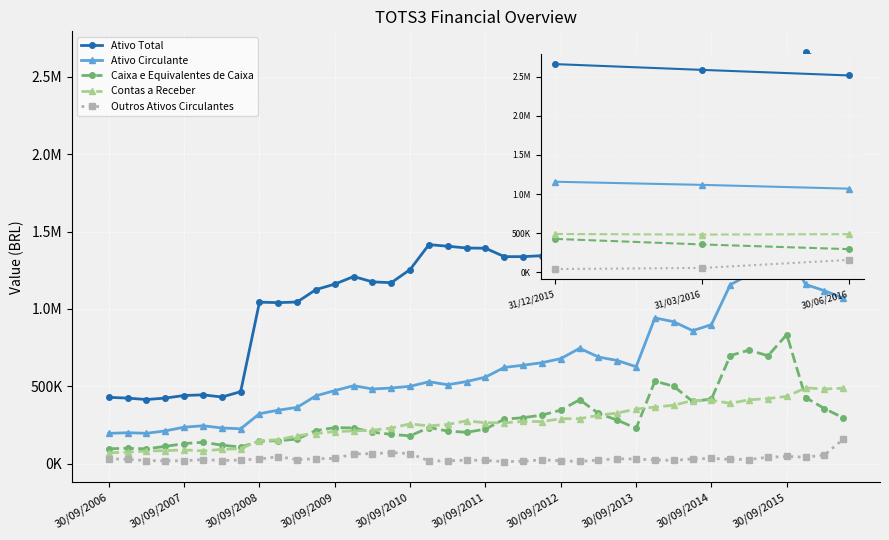

What are all the series names shown in the legend?

Ativo Total, Ativo Circulante, Caixa e Equivalentes de Caixa, Contas a Receber, Outros Ativos Circulantes